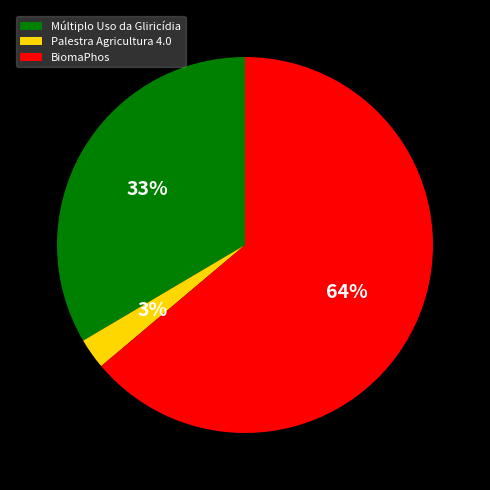

Count the number of slices in the pie.

3